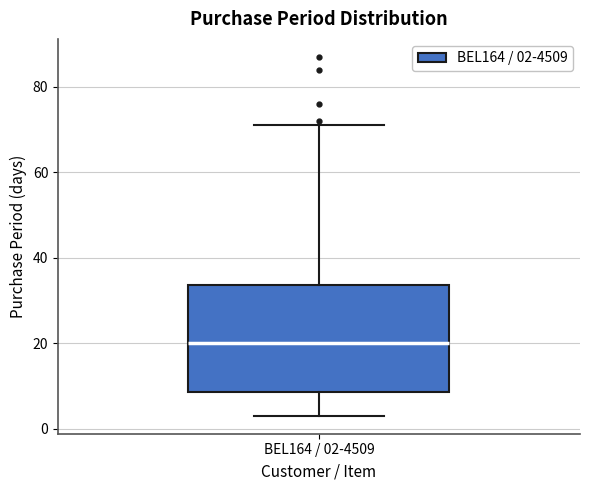

Read this box plot against the y-axis: the position of the median line, the range covered by the box, and the ends of both whiskers. The values are not printed on the chart, so give them approximately, as read against the axis.

median 20, box 8 to 34, whiskers 4 to 72